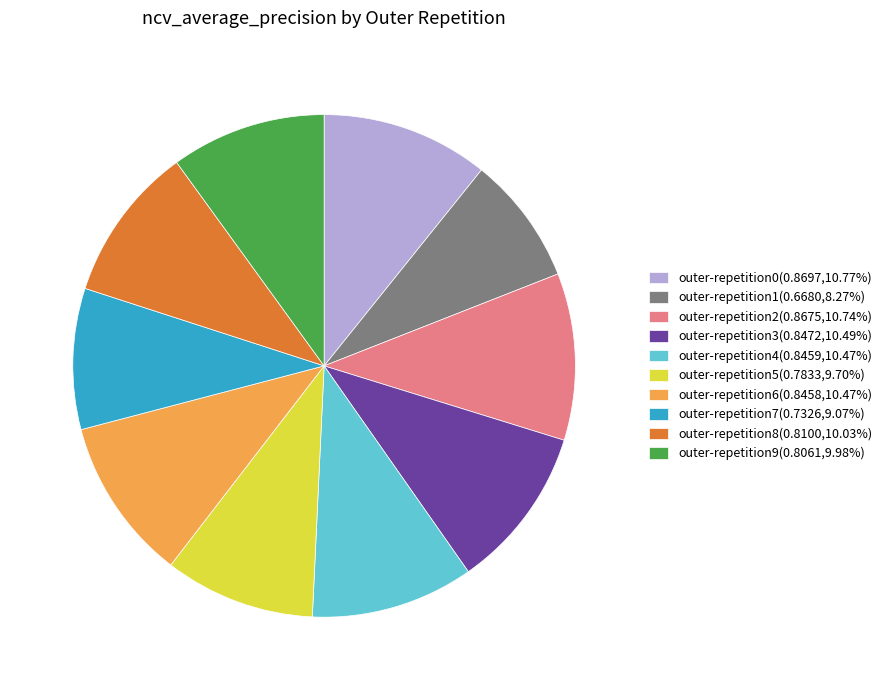

Is the sum of outer-repetition6(0.8458,10.47%) and outer-repetition7(0.7326,9.07%) greater than half?

No